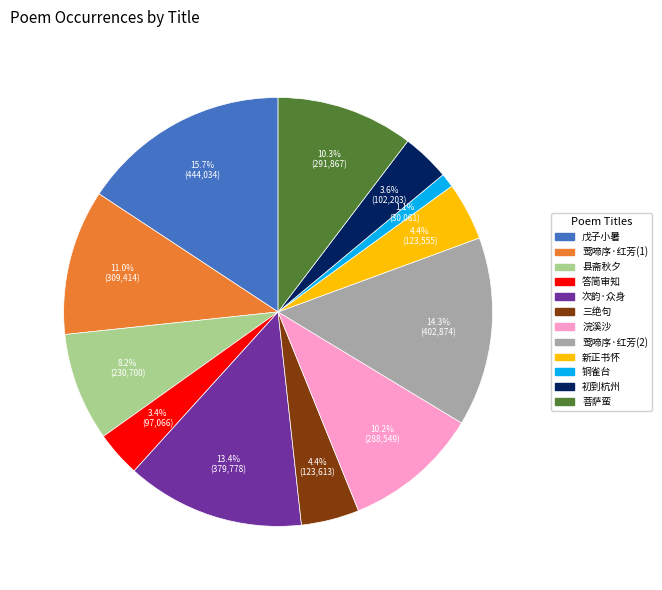

Does any single category account for the majority?

No